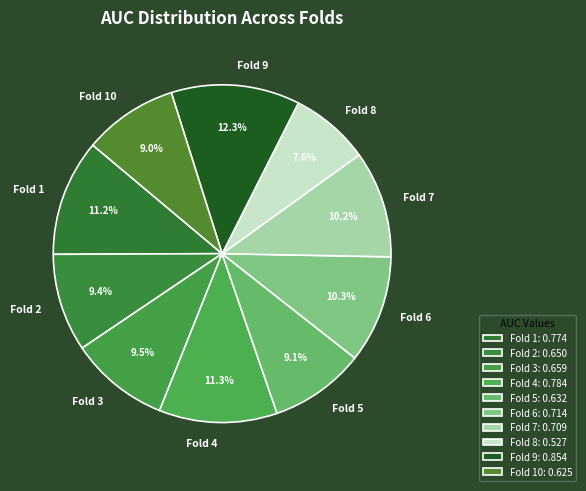

True or false: Fold 9 accounts for 12% of the total.

True